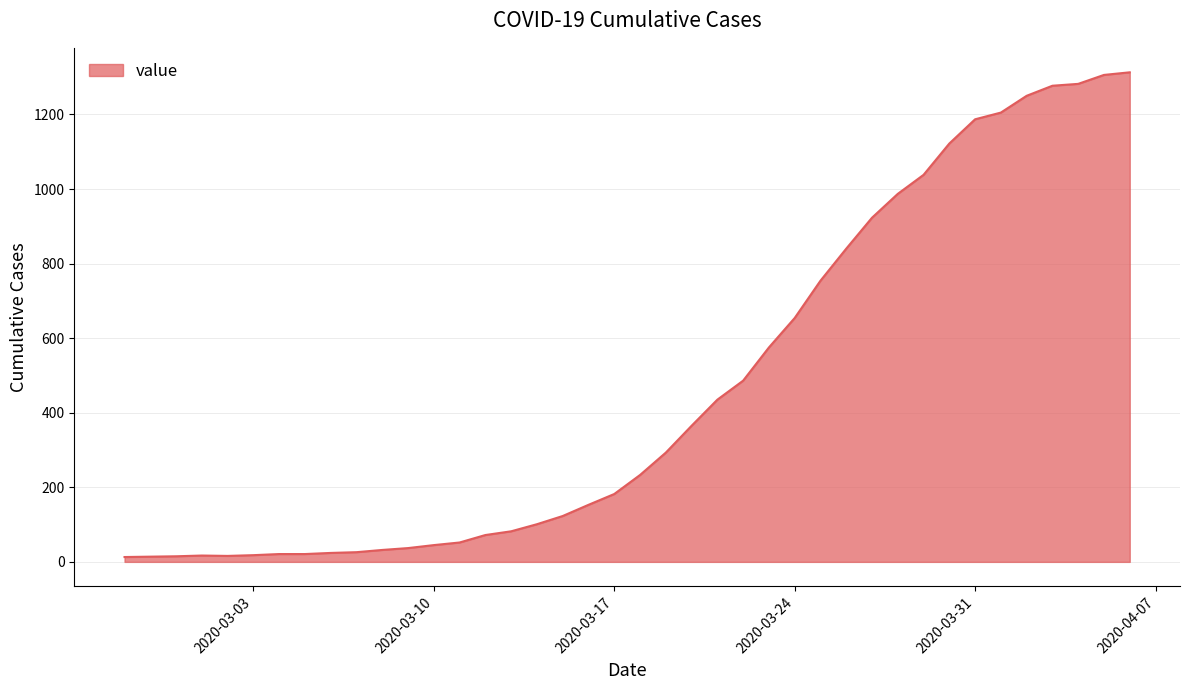

What is the maximum value shown in the chart?

1313